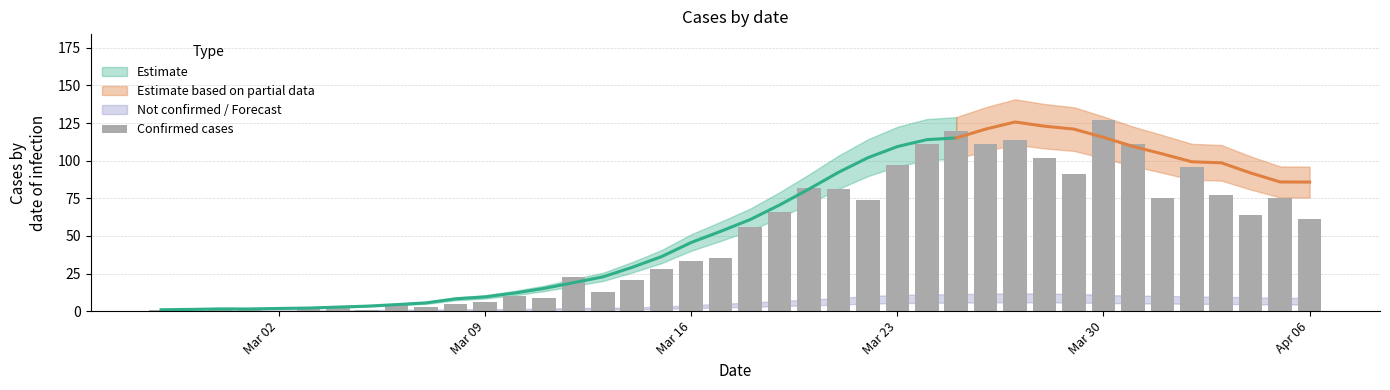

What is the maximum value shown in the chart?

127